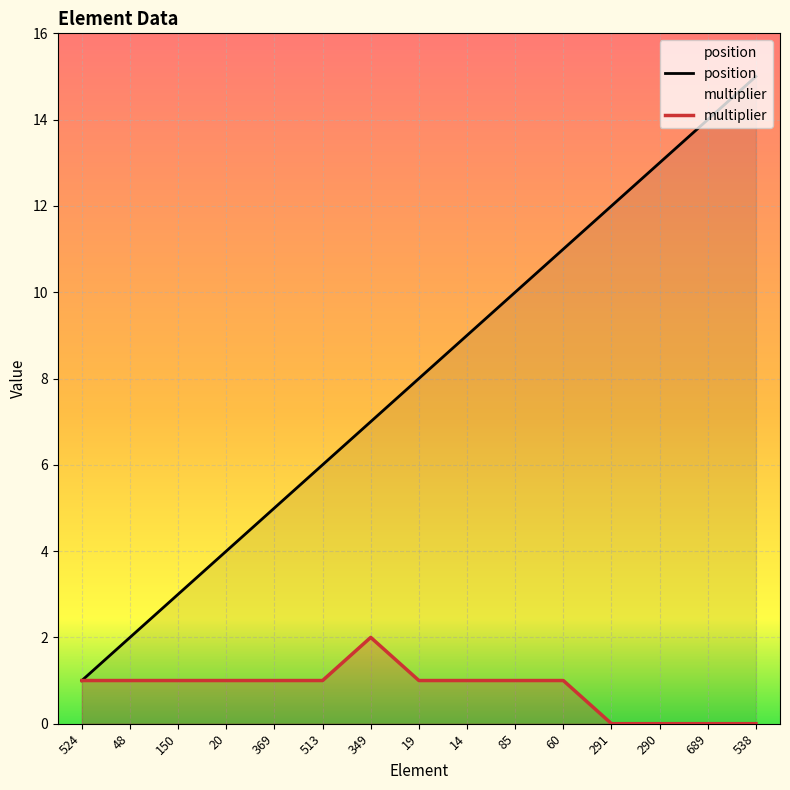

Is the value of multiplier at 291 greater than the value of position at 60?

No